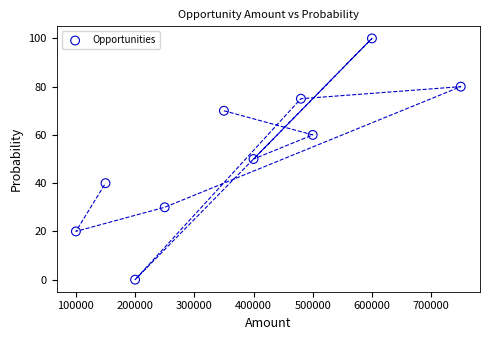

What is the range of Y values (max minus min)?

100